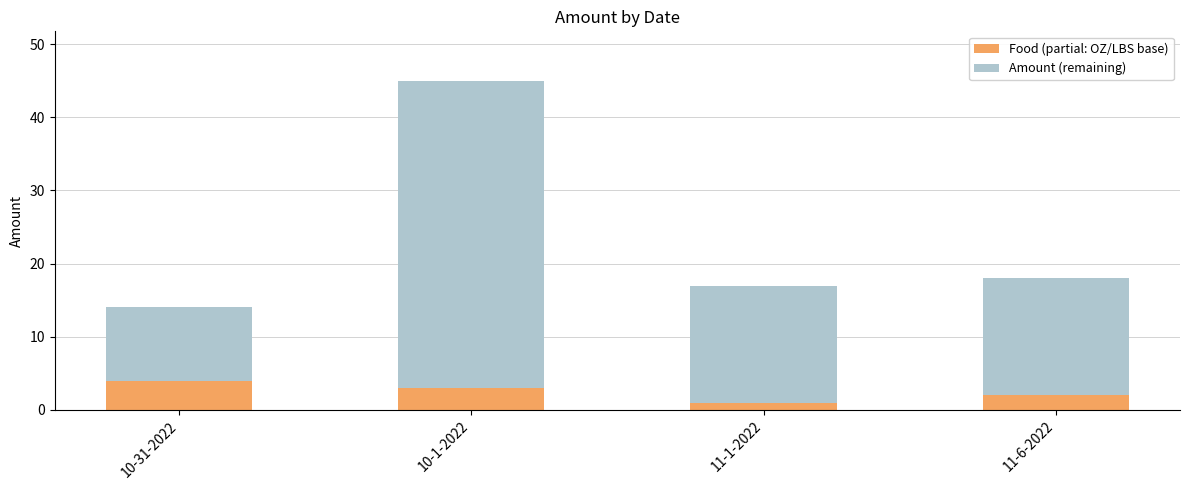

The Food (partial: OZ/LBS base) series shows 1 at 11-1-2022. True or false?

True